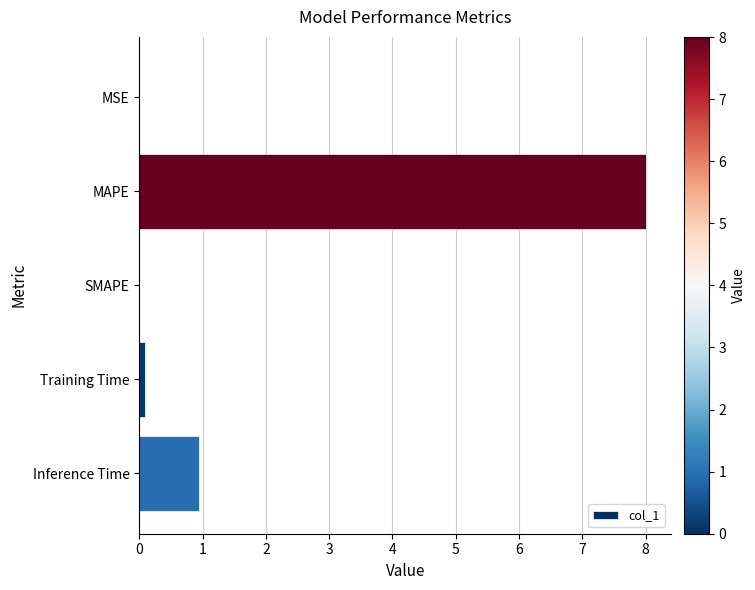

Which has a higher value, MSE or MAPE?

MAPE